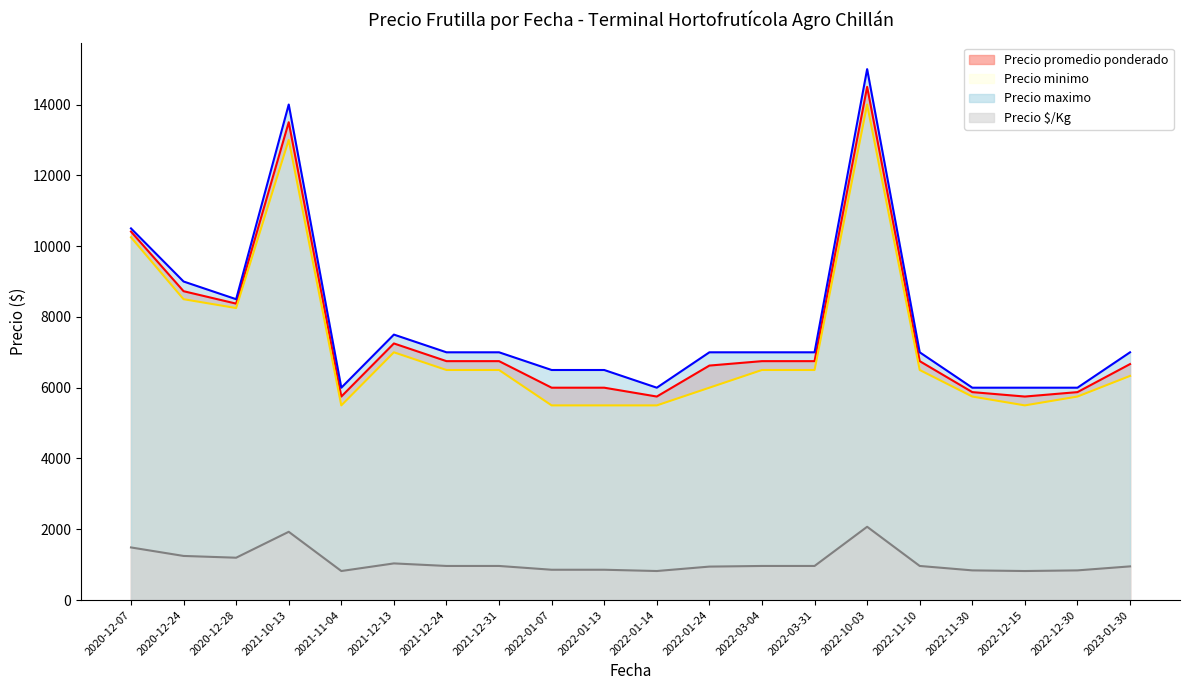

Reading left to right, extract all data points from this chart.

Precio promedio ponderado: 10411	8726	8375	13500	5750	7250	6750	6750	6000	6000	5750	6625	6750	6750	14500	6750	5875	5750	5875	6667
Precio minimo: 10250	8500	8250	13000	5500	7000	6500	6500	5500	5500	5500	6000	6500	6500	14000	6500	5750	5500	5750	6333
Precio maximo: 10500	9000	8500	14000	6000	7500	7000	7000	6500	6500	6000	7000	7000	7000	15000	7000	6000	6000	6000	7000
Precio $/Kg: 1487	1247	1197	1929	821	1036	964	964	857	857	821	946	964	964	2071	964	839	821	839	952